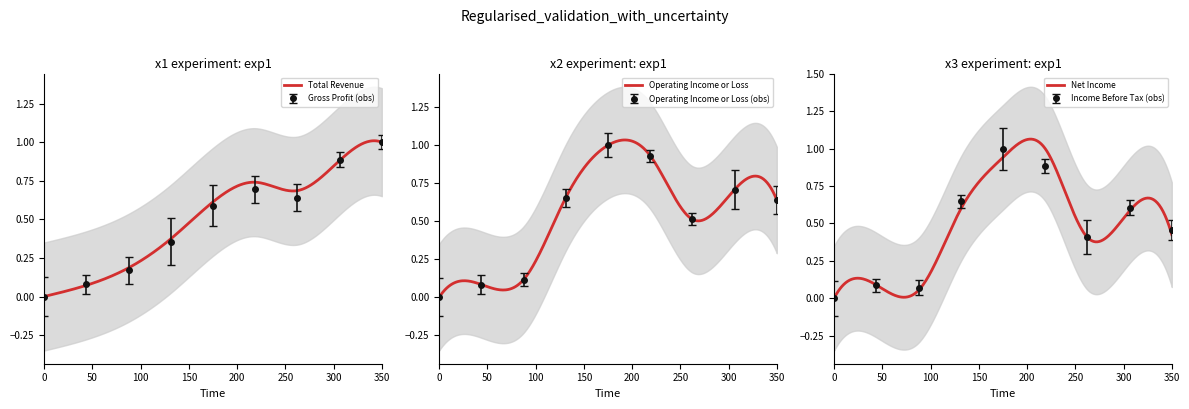

Which series has the largest total across all categories?

Operating Income or Loss